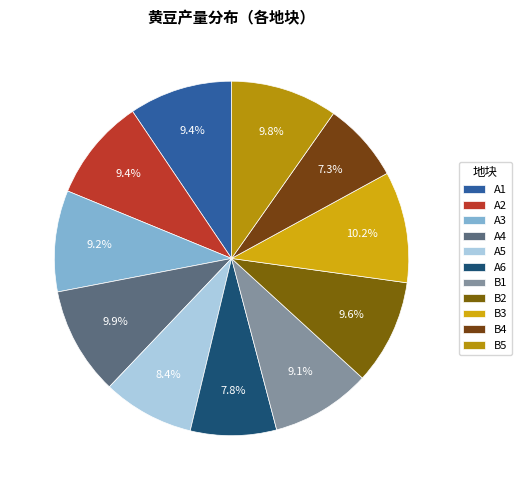

How many segments does this pie chart have?

11